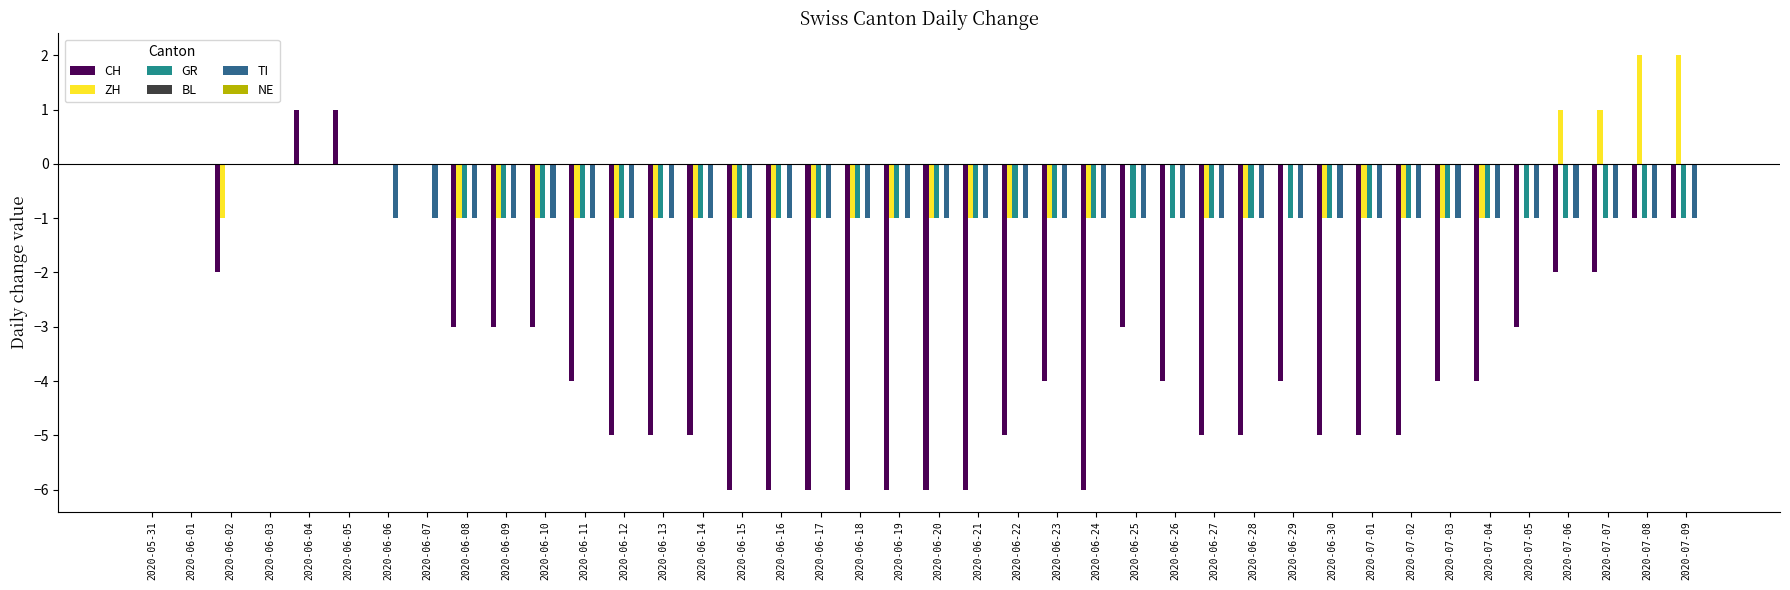

True or false: CH has a value of -5 at 2020-06-28.

True